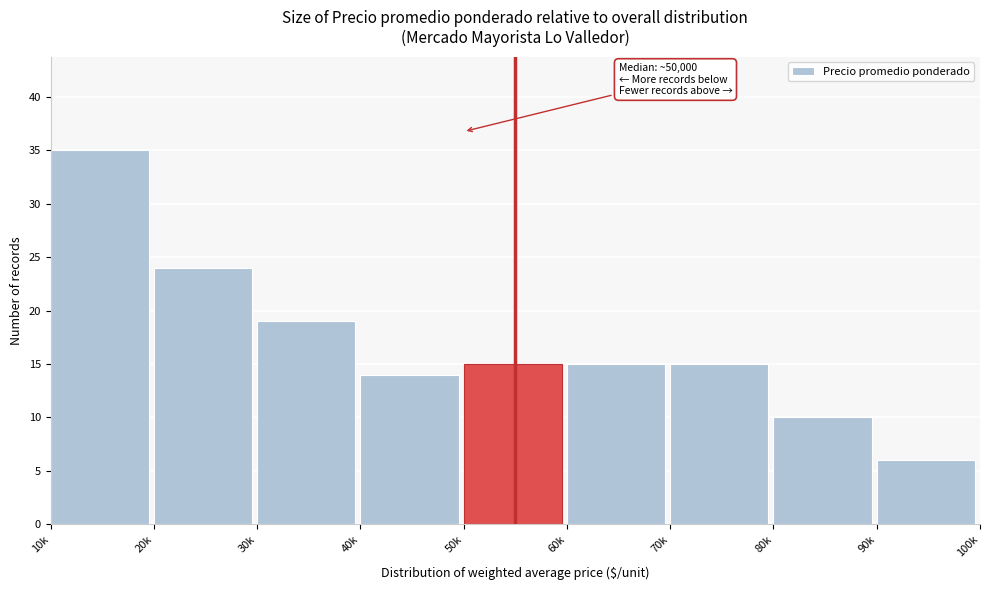

Reading left to right, extract all data points from this chart.

35	24	19	14	15	15	15	10	6